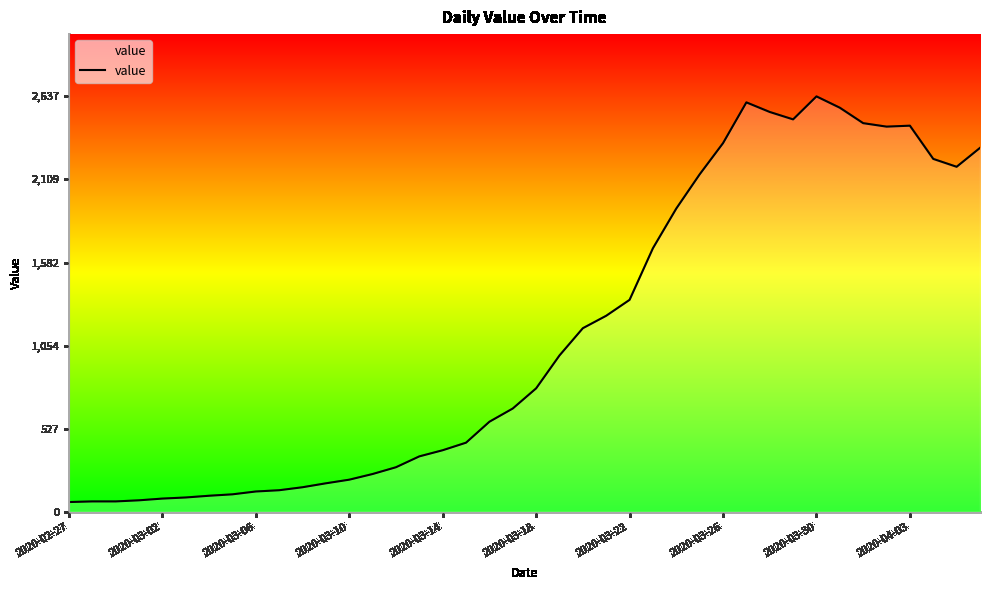

What is the difference between the maximum and minimum values?

2576